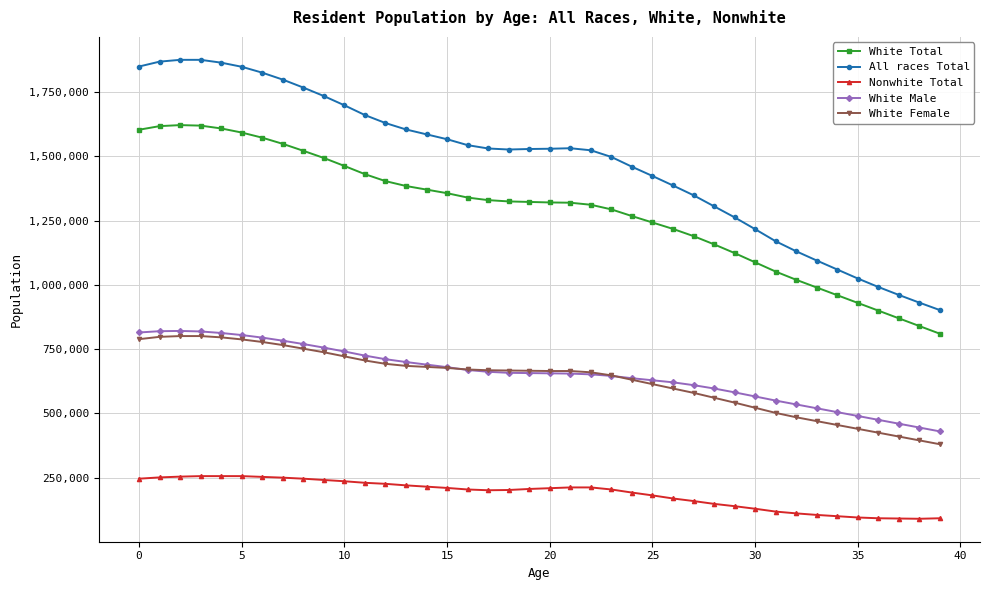

What is the value of the White Female point at the 38th from the left?

410000